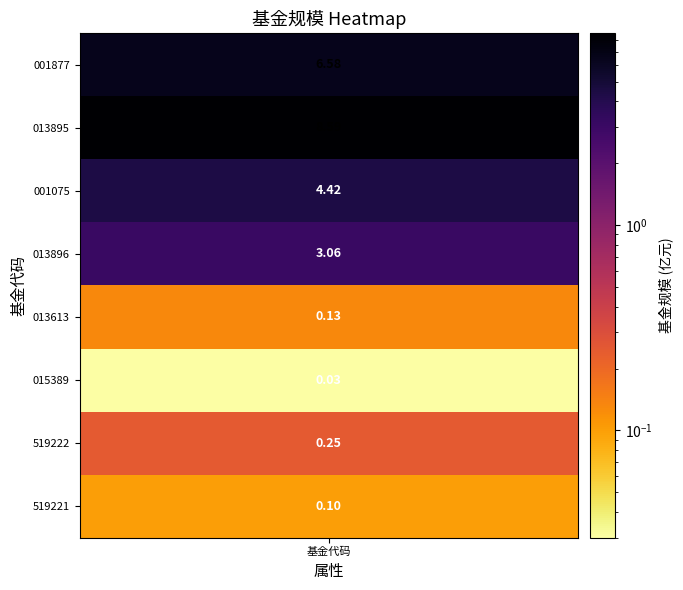

How many values are below 3?

4